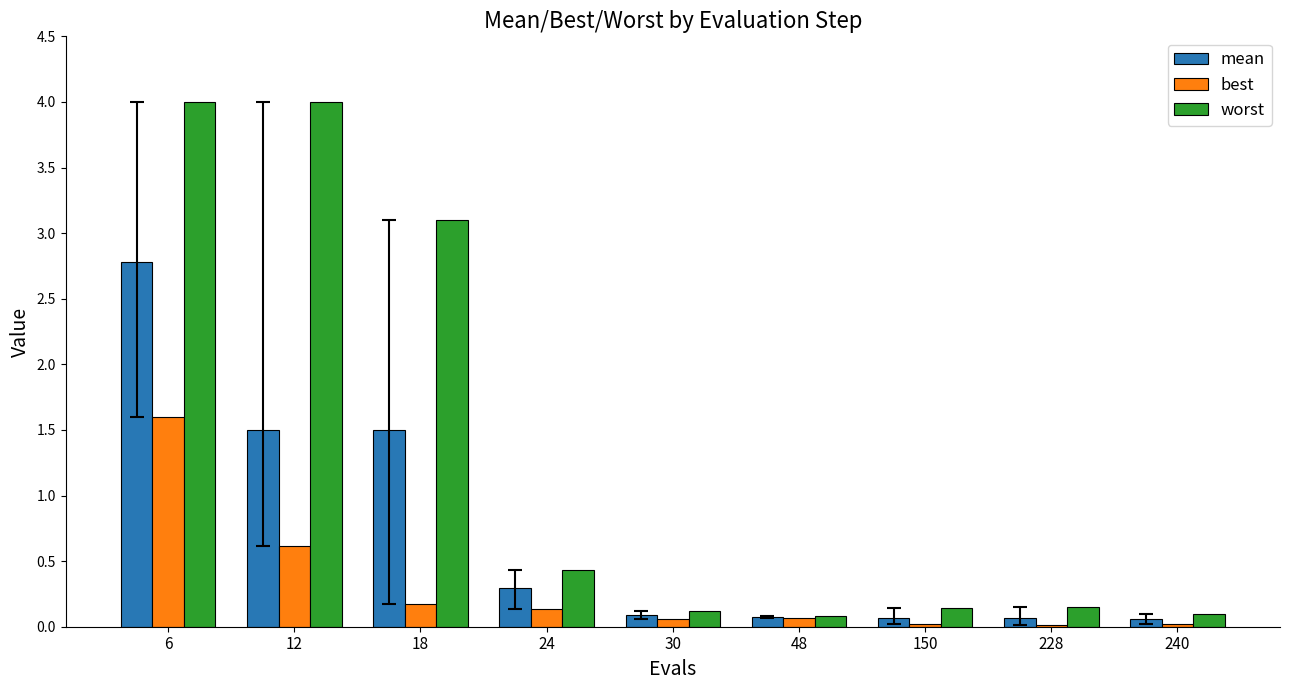

Which series changed the most between 24 and 48?

worst